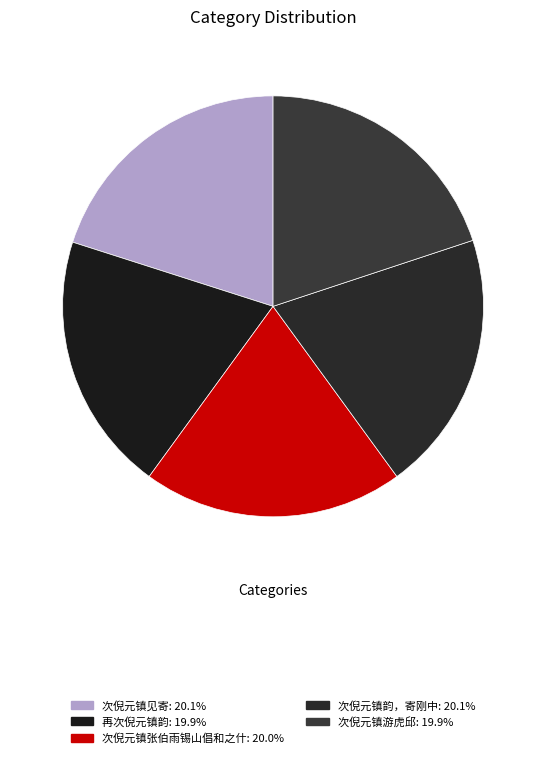

To the nearest percent, what is the combined percentage of 次倪元镇韵，寄刚中 and 次倪元镇见寄?

40%